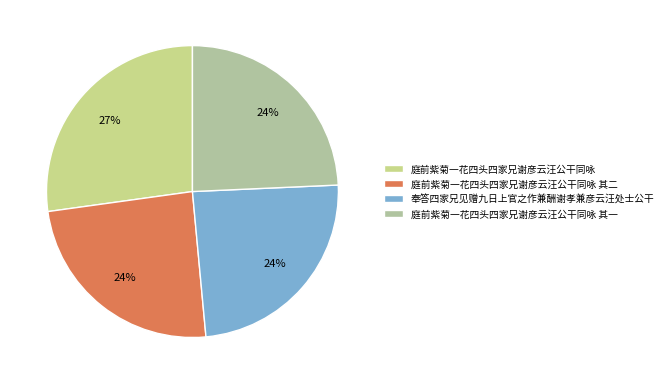

How many segments does this pie chart have?

4